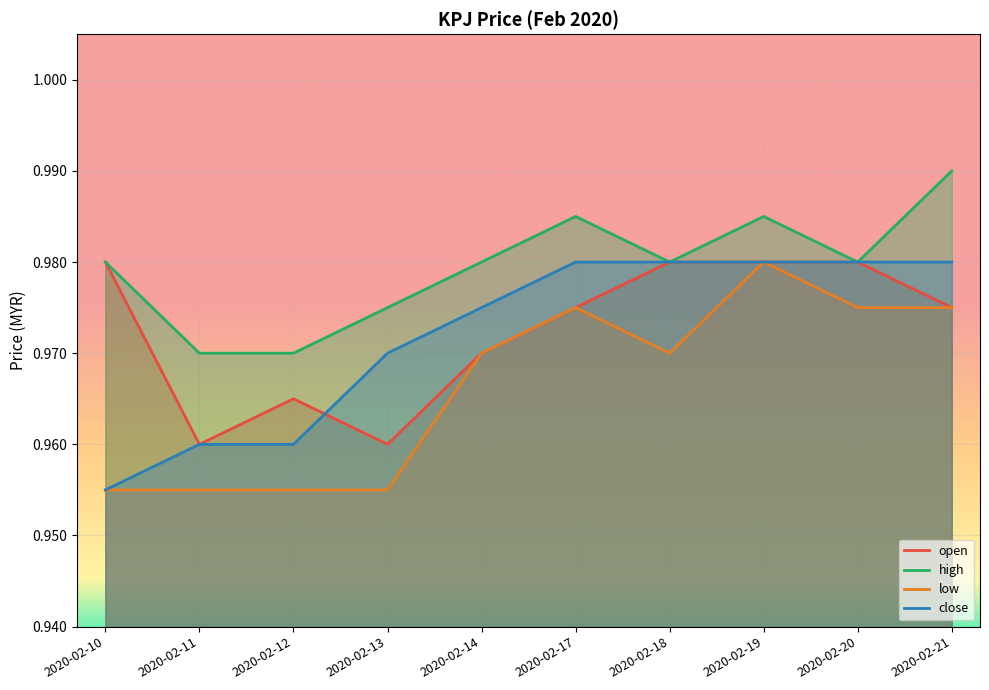

Rank the series by their maximum value, from highest to lowest.

high, open, low, close